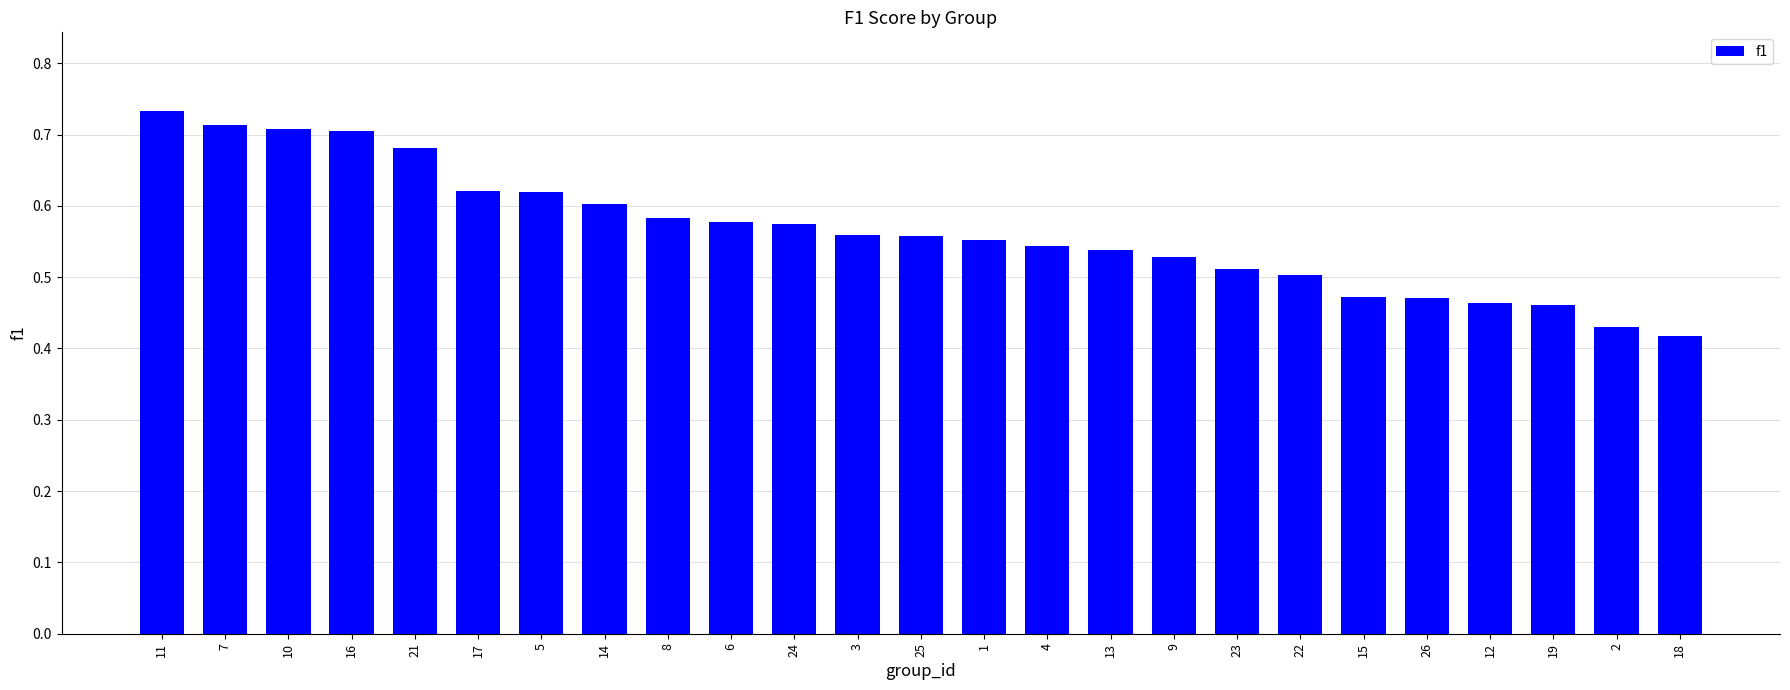

The value at 12 is 0.5. True or false?

True